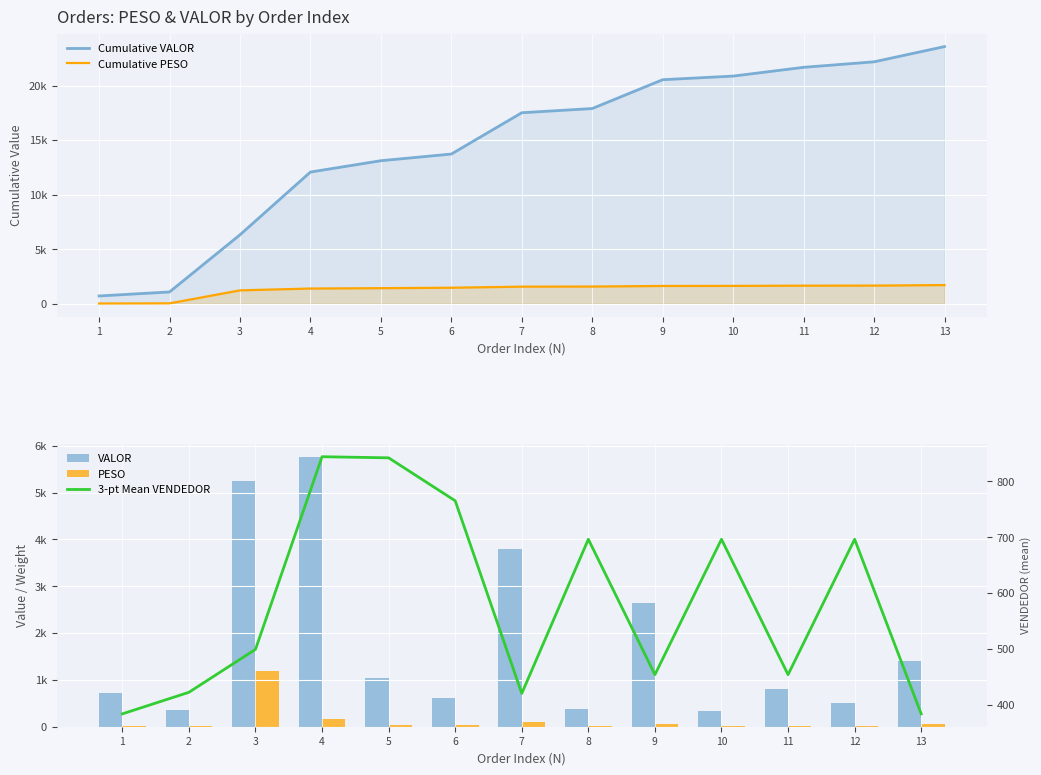

What is the value of the Cumulative PESO bar at the 4th from the left?

1391.4